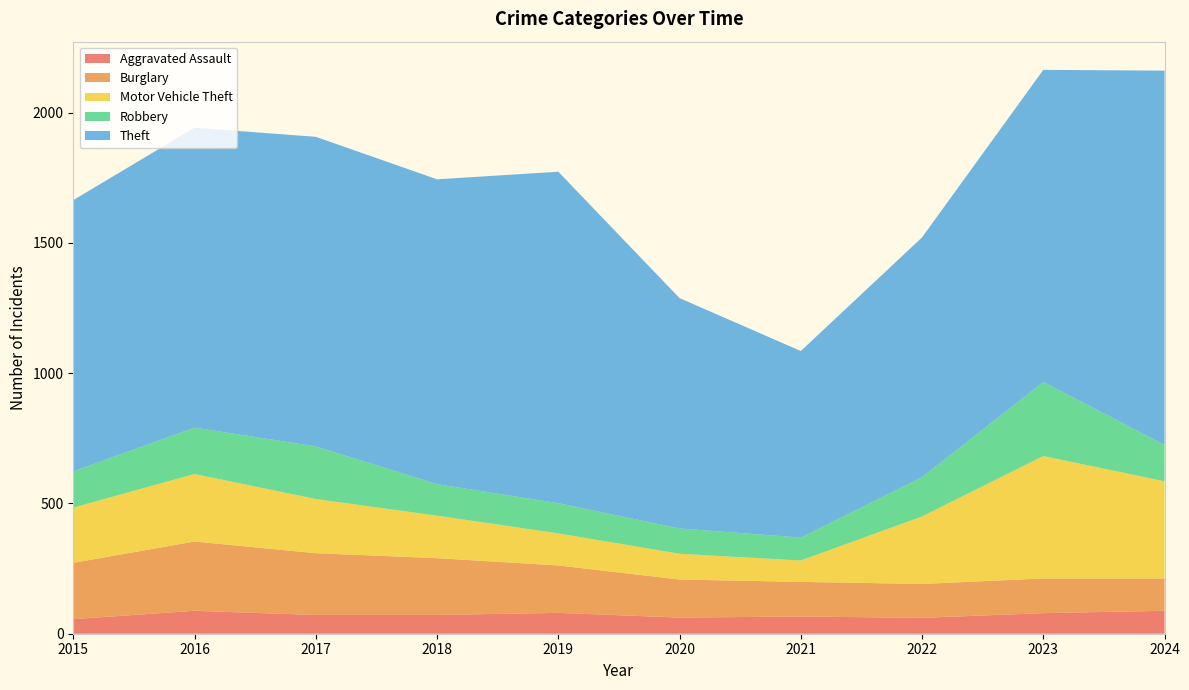

Reading right to left, what are all the values shown in this chart?

Aggravated Assault: 88	79	61	66	62	80	72	72	88	56
Burglary: 124	133	130	133	146	182	218	237	266	216
Motor Vehicle Theft: 373	470	259	82	99	123	163	208	259	212
Robbery: 140	284	151	88	97	116	121	202	178	139
Theft: 1436	1198	920	716	884	1272	1170	1188	1151	1041